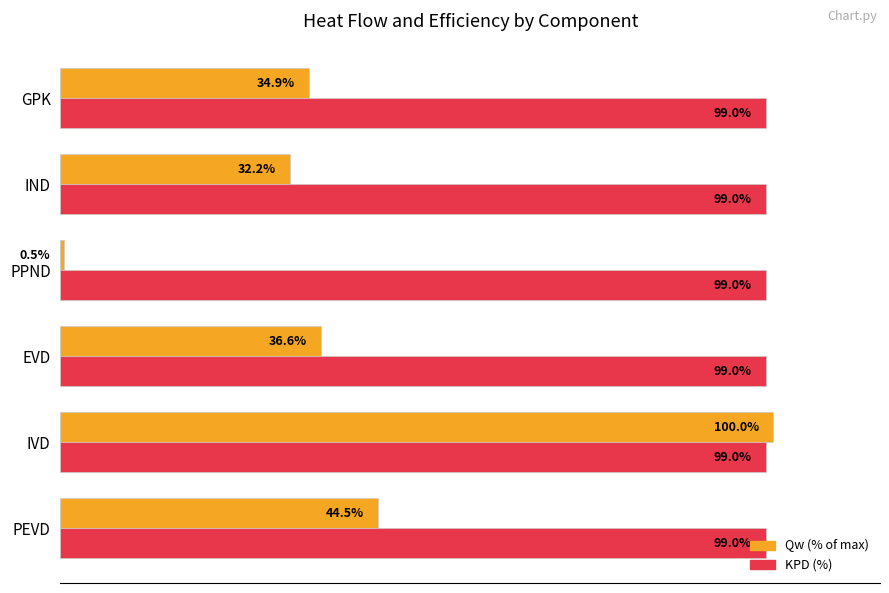

Where is Qw (% of max) nearest to the value 50?

PEVD